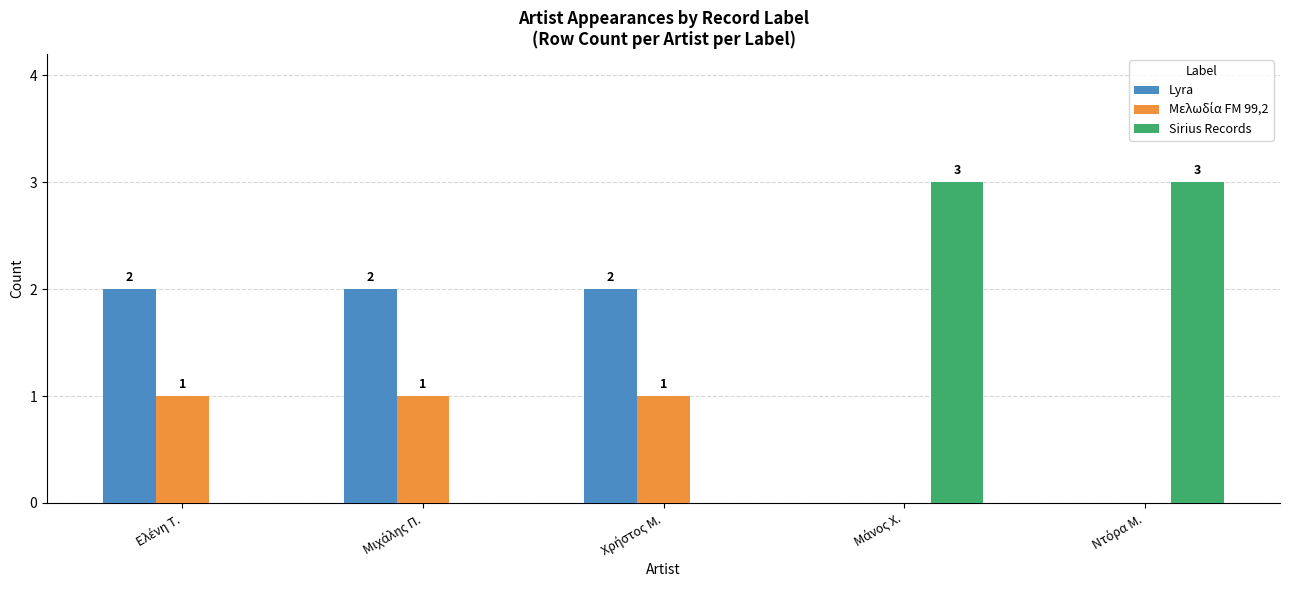

What is the maximum value shown in the chart?

3